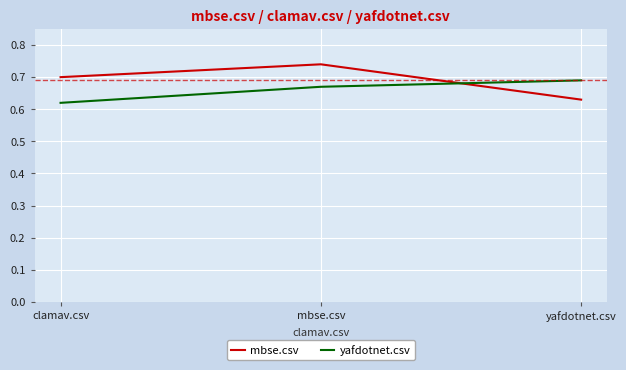

How many lines are shown in the chart?

2